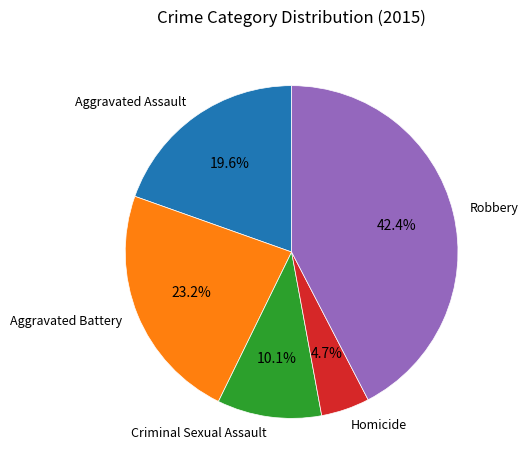

Which slice is the smallest?

Homicide